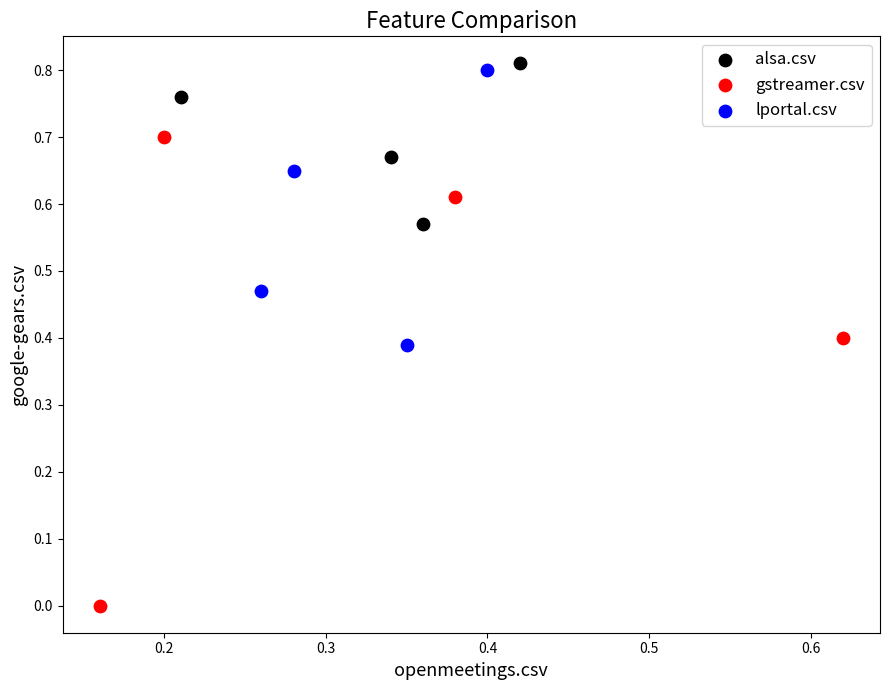

What are all the series names shown in the legend?

alsa.csv, gstreamer.csv, lportal.csv